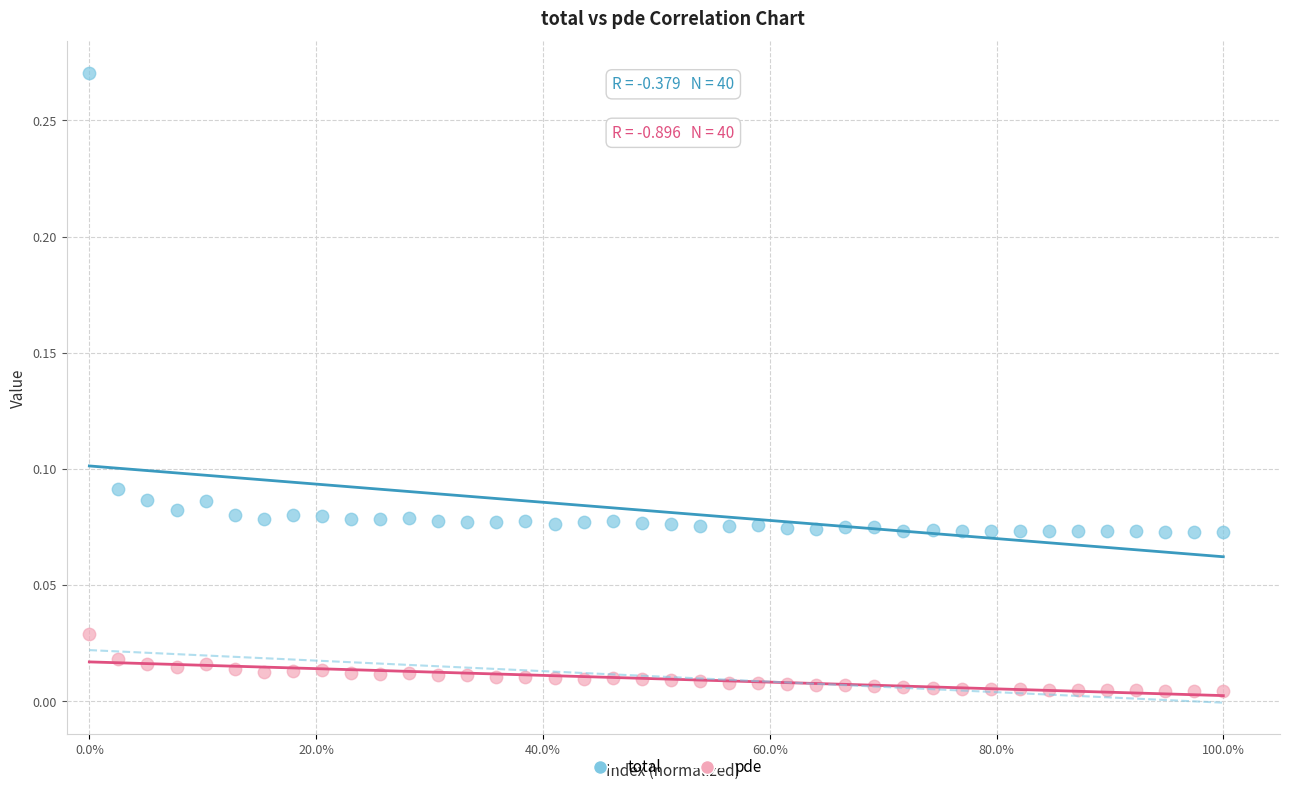

Which series has the largest Y range (max minus min)?

total